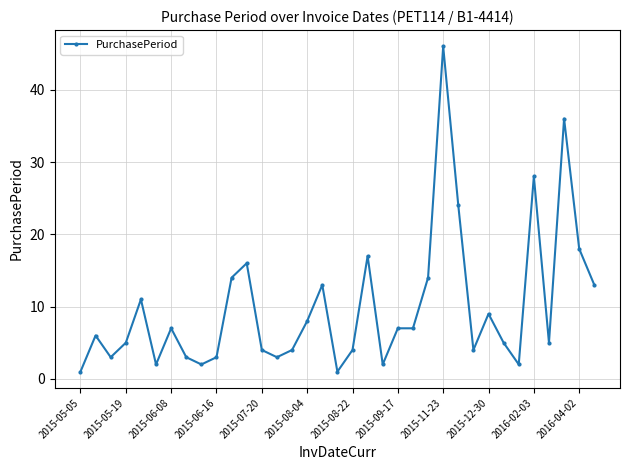

What is the value of the 35th point from the left?

13